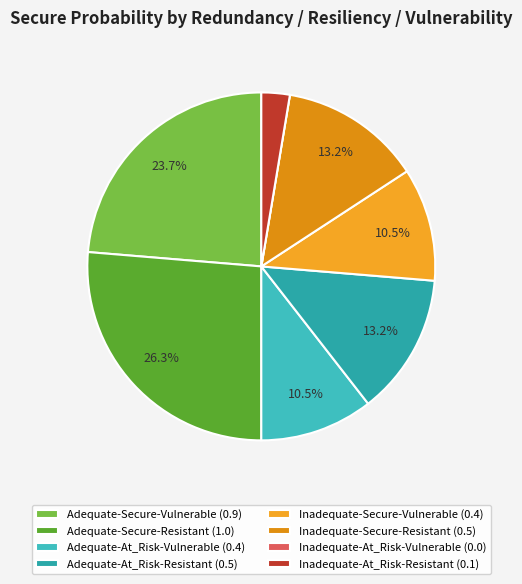

To the nearest percent, what is the combined percentage of Inadequate-At_Risk-Resistant and Adequate-Secure-Vulnerable?

26%